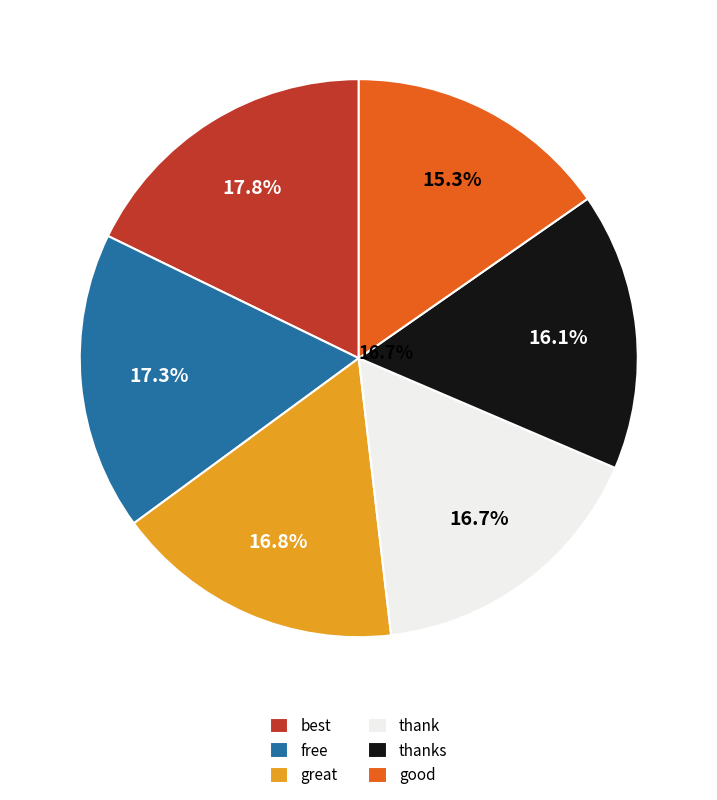

Does best represent more than half of the total?

No